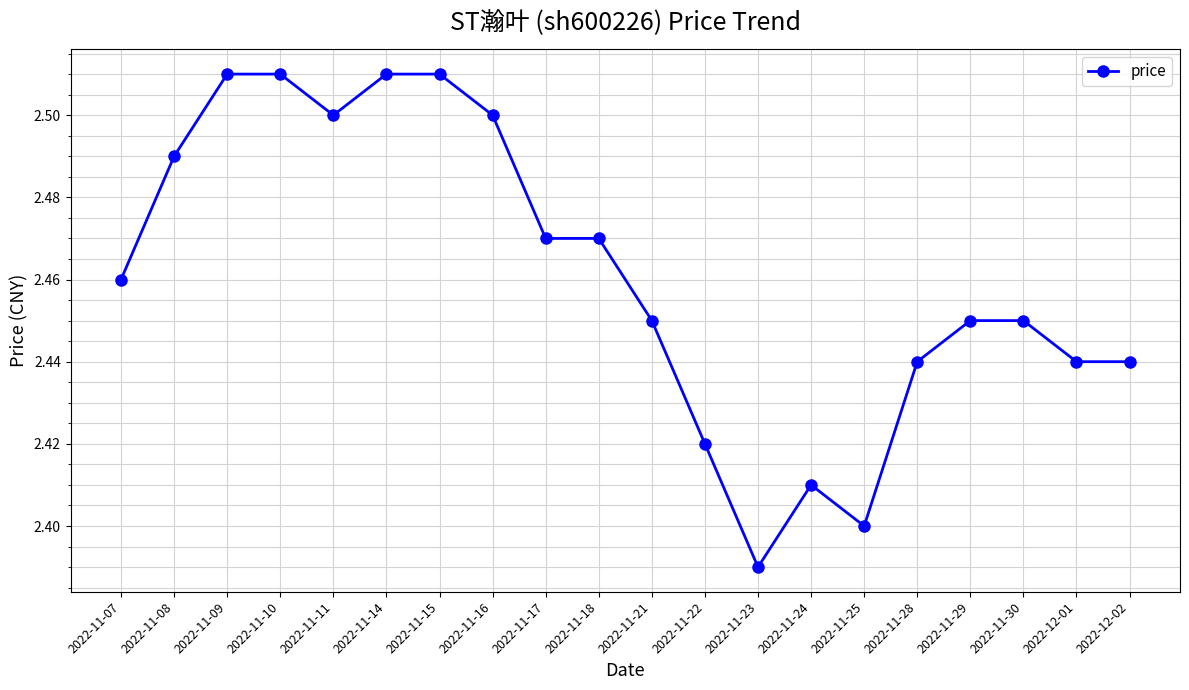

The chart shows a value of 0.6 at 2022-11-29. True or false?

False